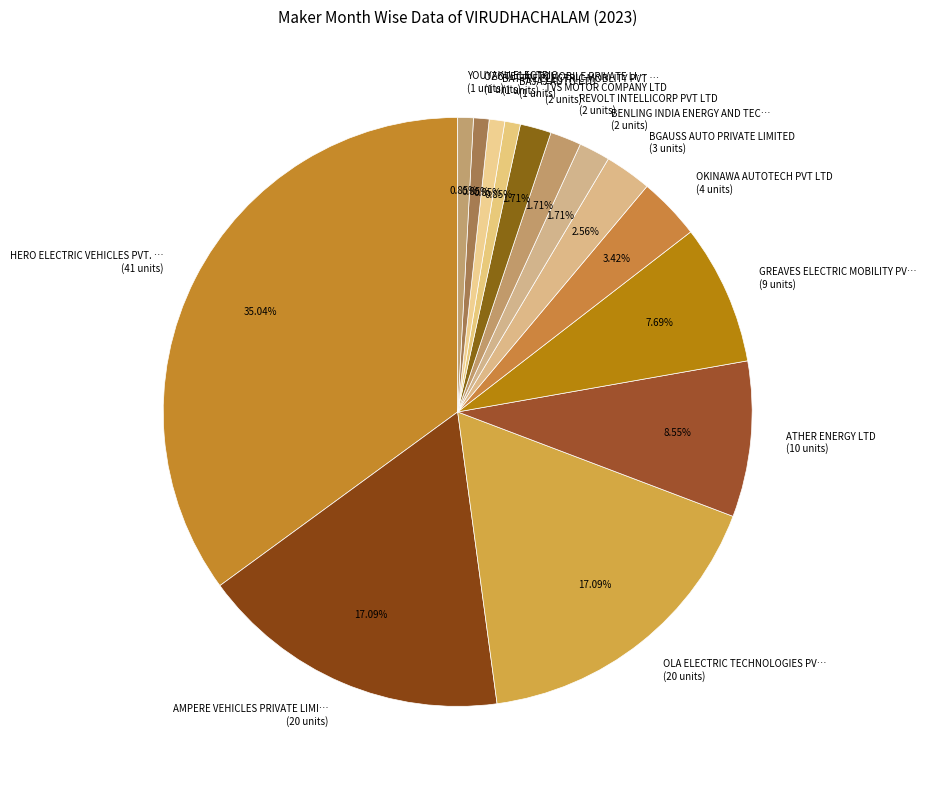

To the nearest percent, what is the difference between the largest and smallest slice percentages?

34%